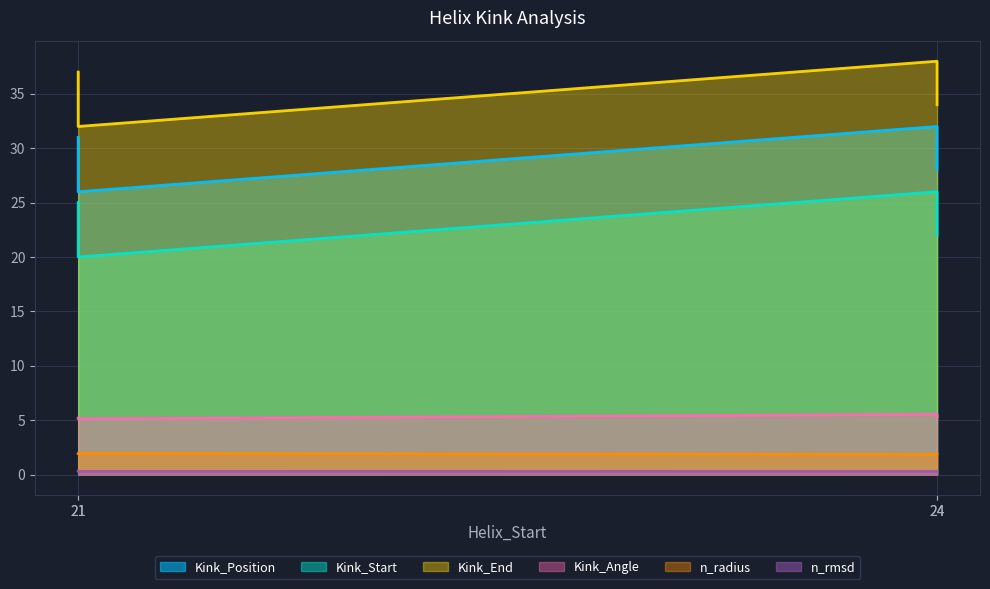

Count the Kink_End values in the range 34 to 38.

3